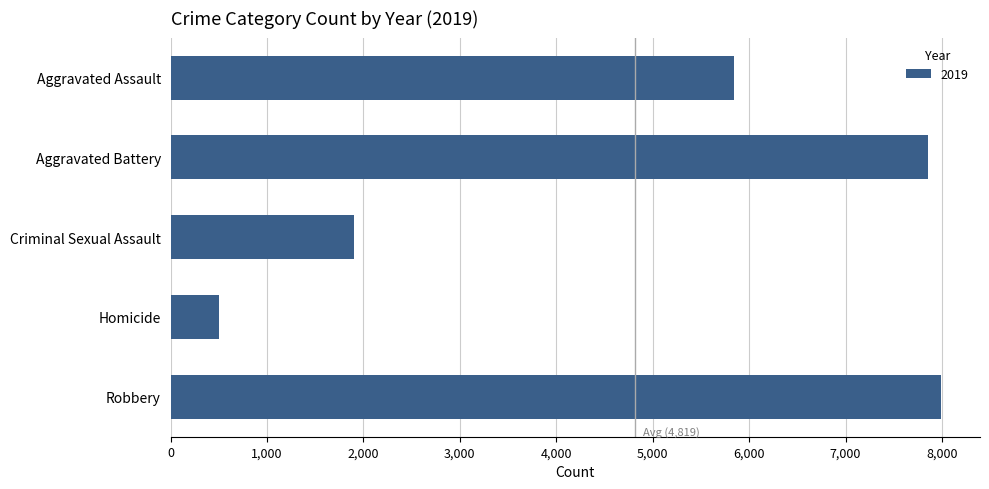

How many distinct data groups are displayed?

1